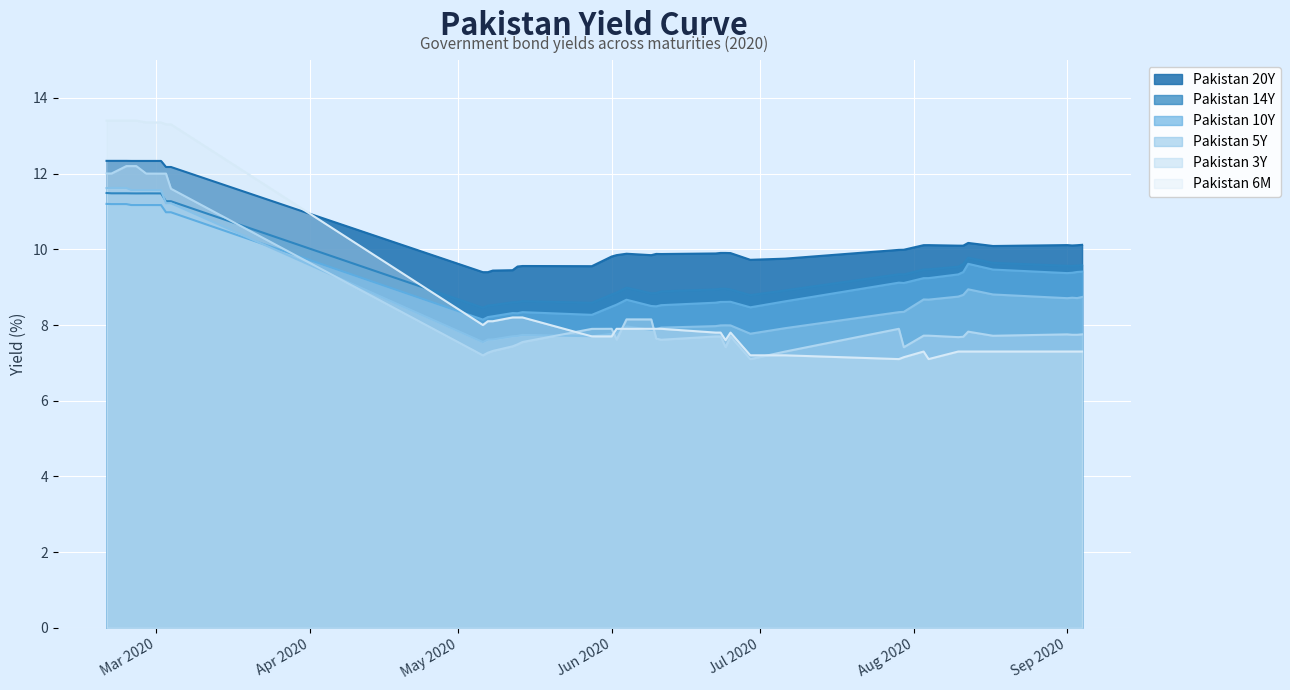

Which series has the largest range (max minus min)?

Pakistan 6M